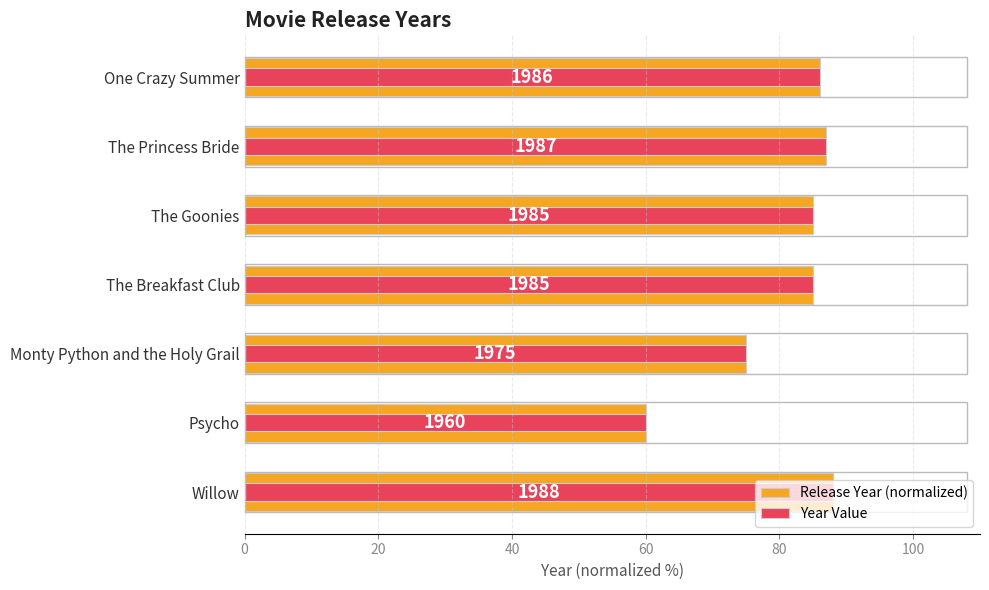

Read the Year Value value at One Crazy Summer.

86